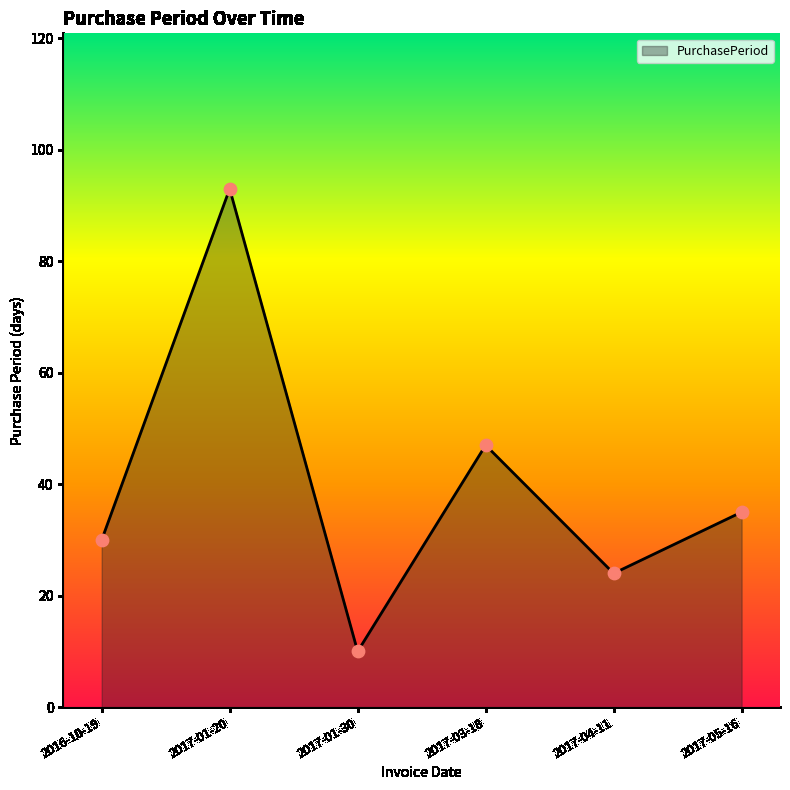

Between 2017-04-11 and 2017-01-30, which is larger?

2017-04-11